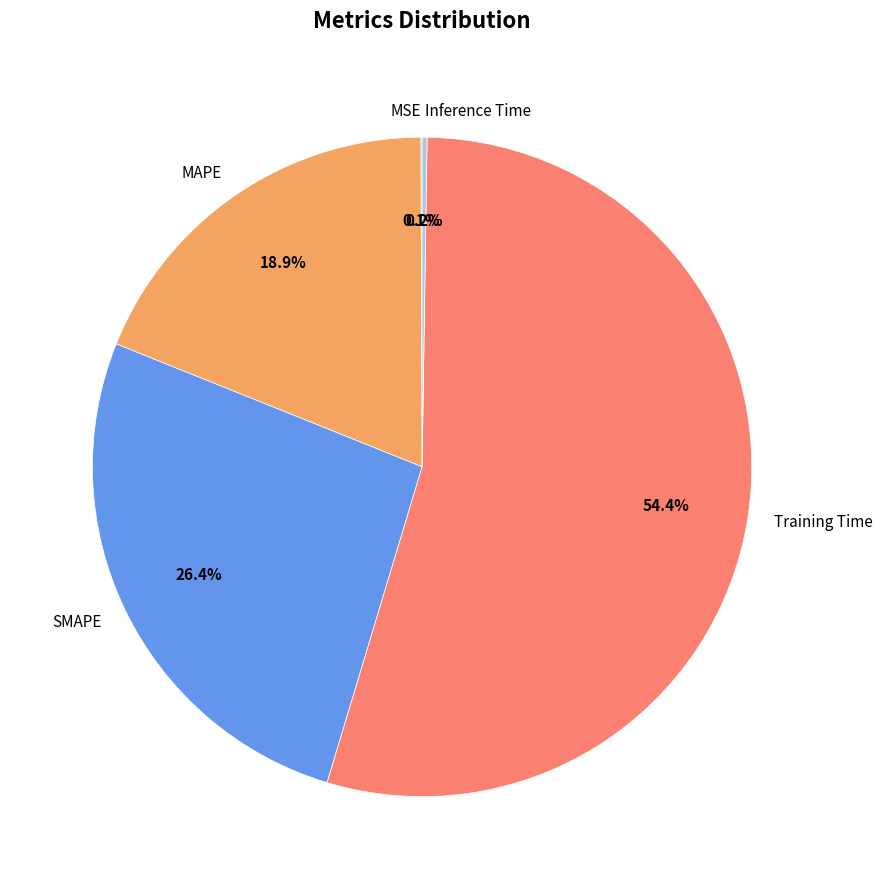

Which slice is the largest?

Training Time